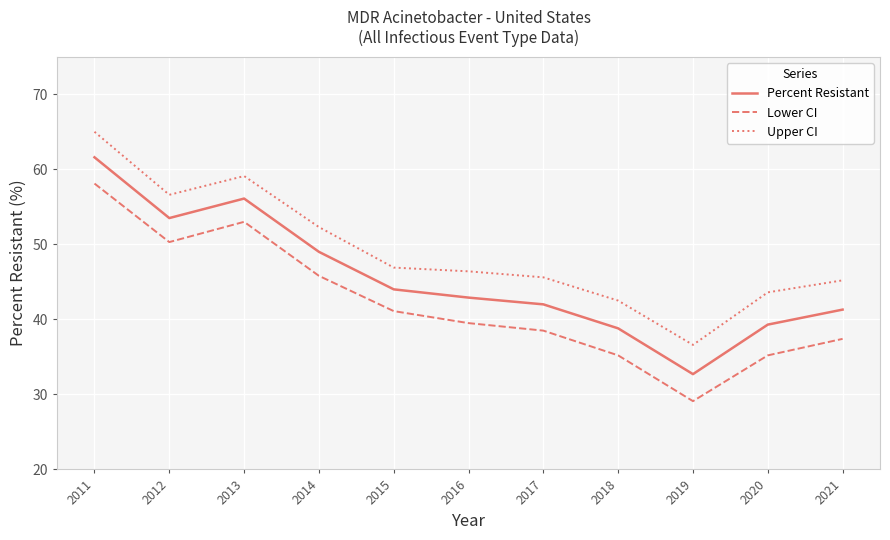

Is this an area chart (filled region under the line)?

No